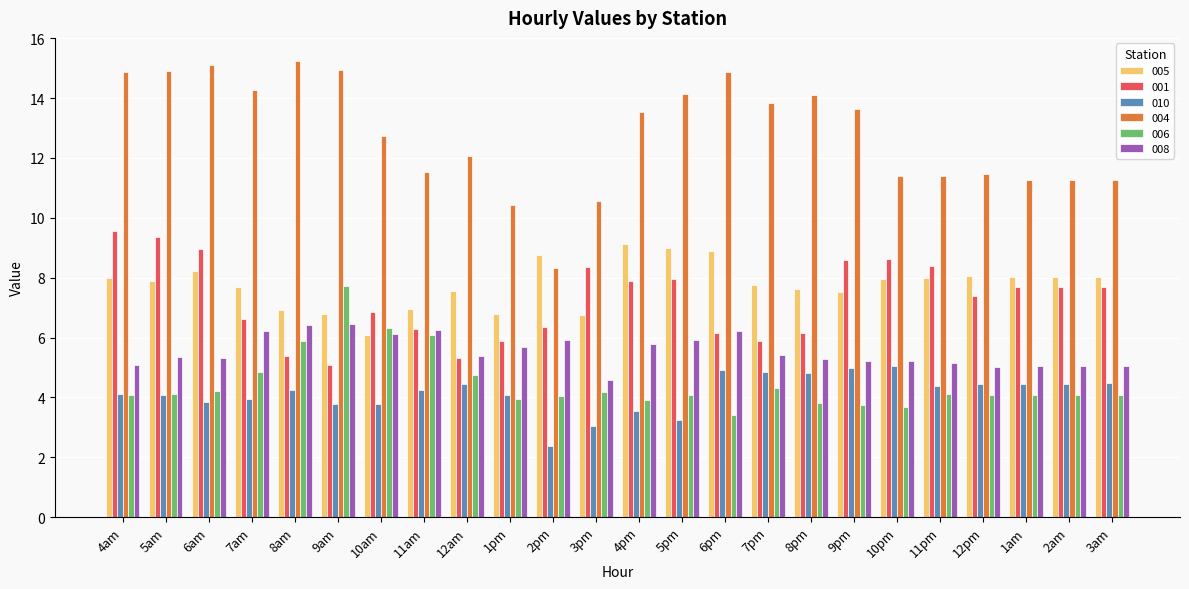

What is the spread (max minus min) of values at 7pm?

9.5